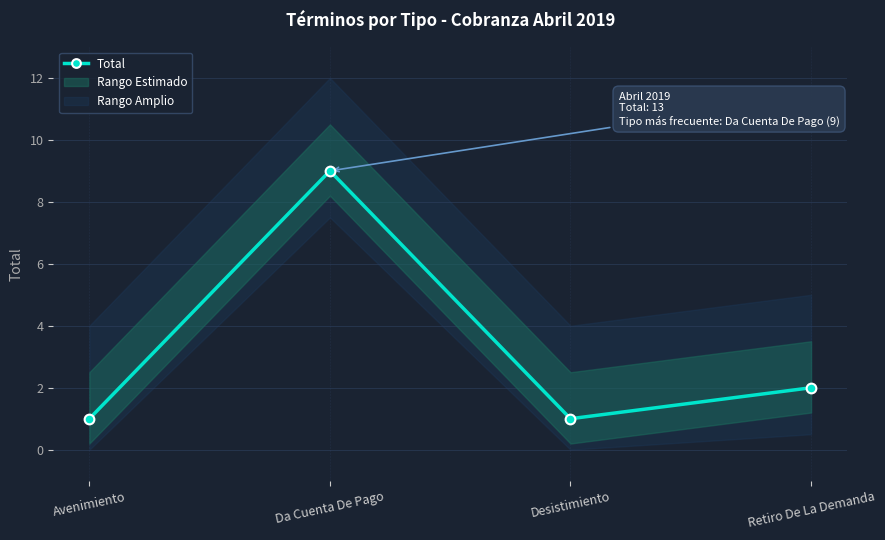

Between Retiro De La Demanda and Desistimiento, which is larger?

Retiro De La Demanda